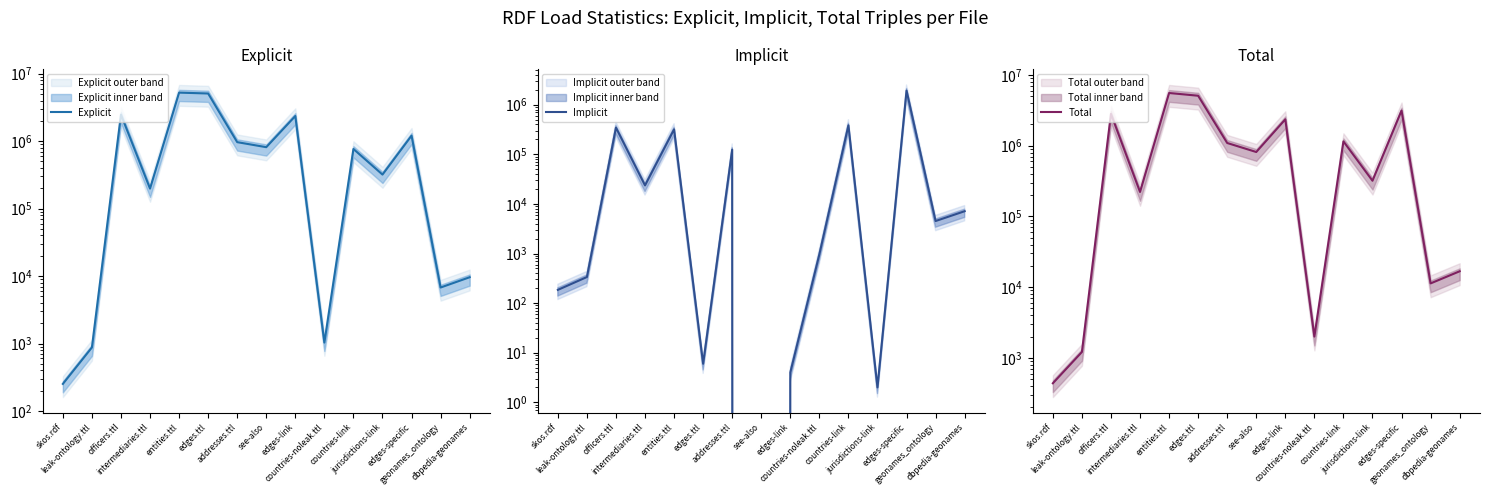

True or false: Total and Implicit intersect in this chart.

False